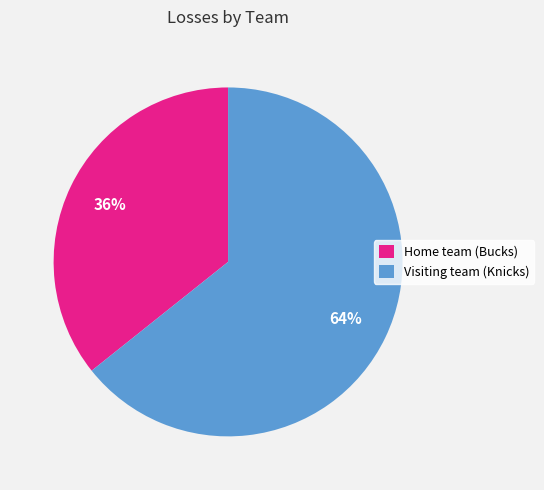

Rank the categories by value from highest to lowest.

Visiting team (Knicks), Home team (Bucks)